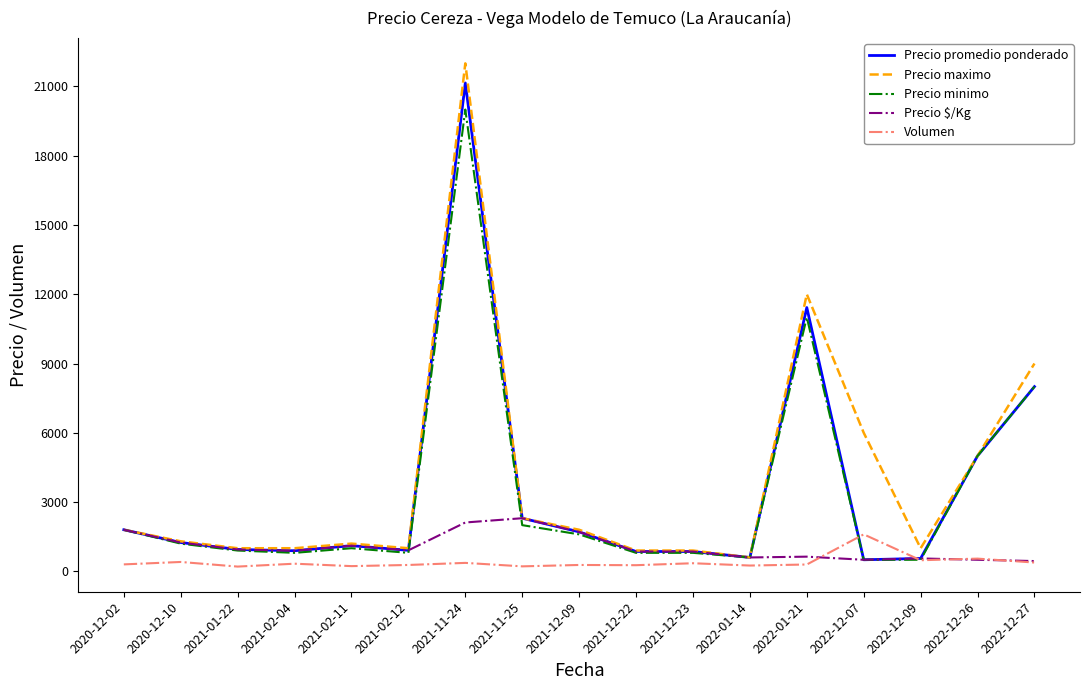

True or false: Precio promedio ponderado has a value of 5000 at 2022-12-26.

True